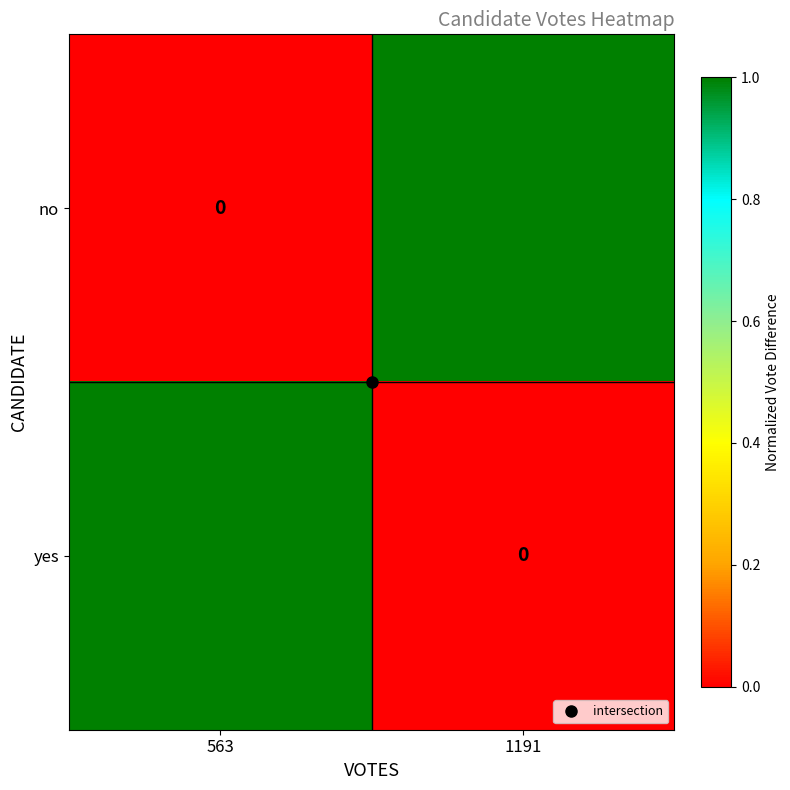

What is the sum of all no values?

1